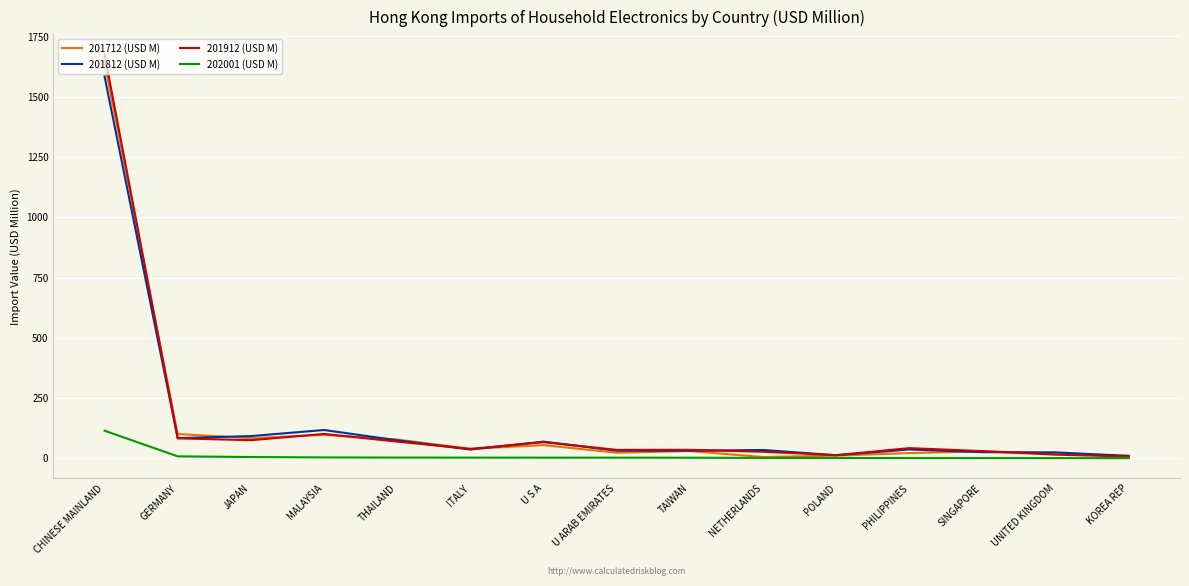

Which series has the widest spread of values?

201912 (USD M)